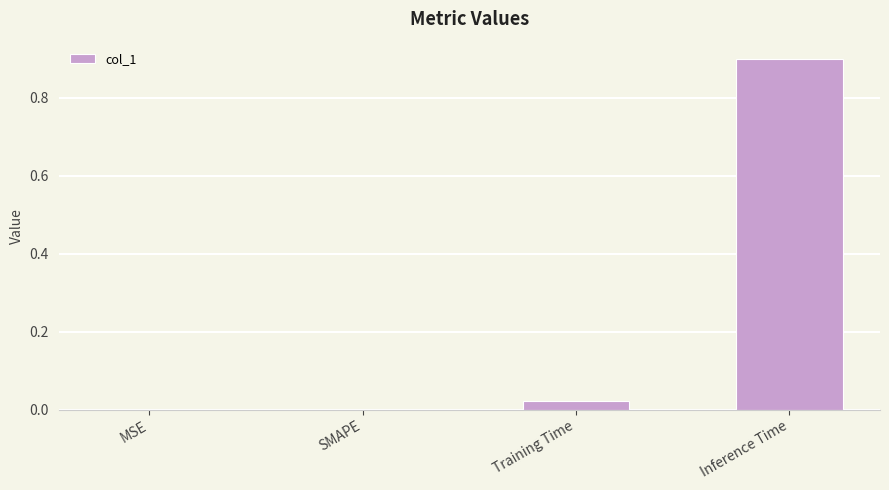

How many distinct data groups are displayed?

1